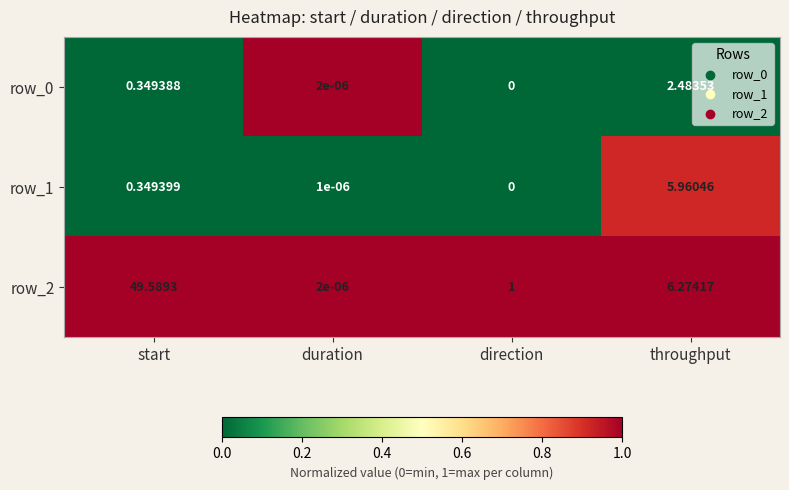

How many data points does each series have?

4